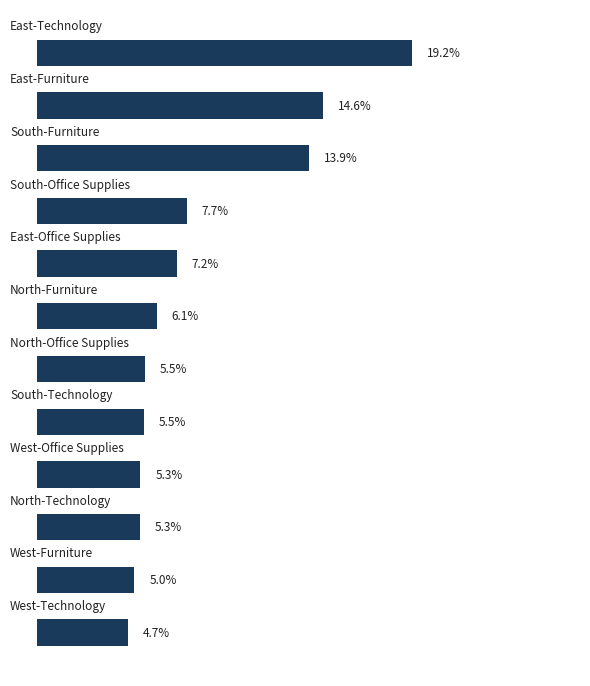

List the labels in order of value, smallest first.

11, 10, 9, 8, 7, 6, 5, 4, 3, 2, 1, 0